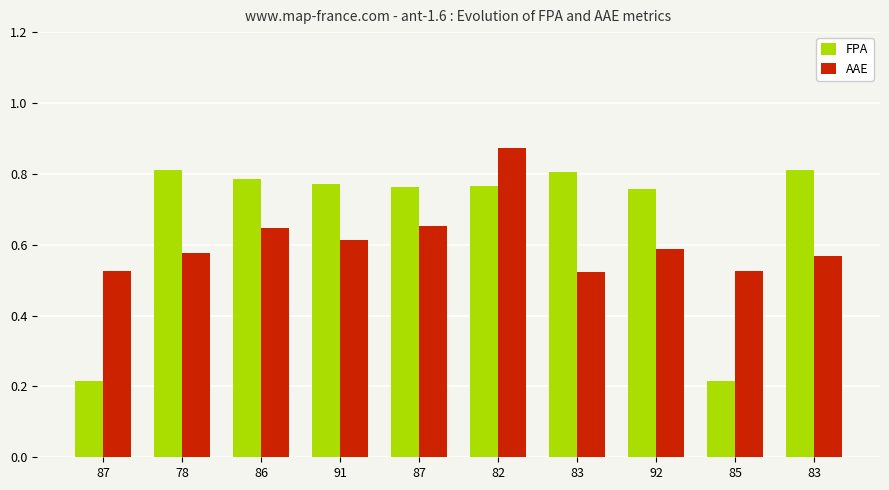

What is the difference between the AAE values at 87 and 91?

0.1